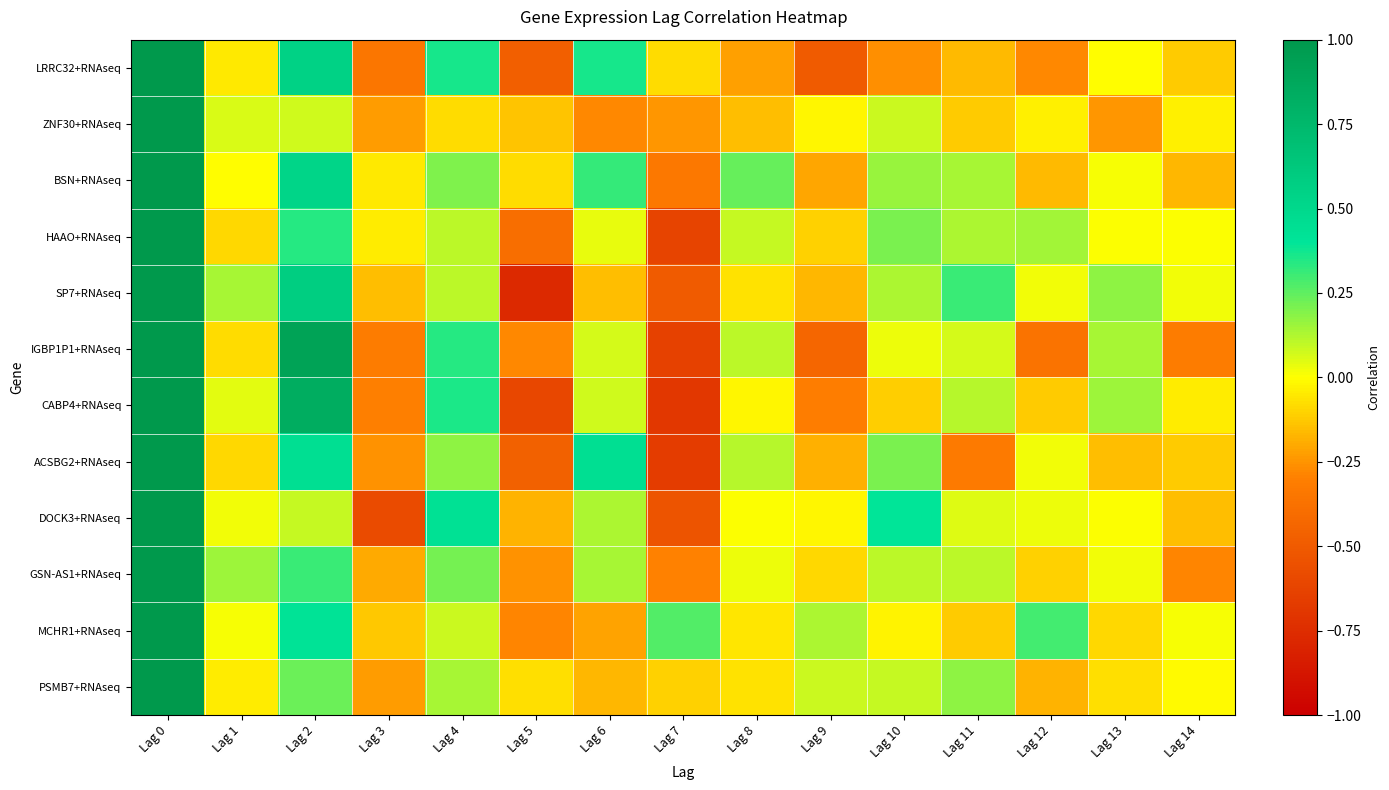

Which series has the largest total across all categories?

BSN+RNAseq